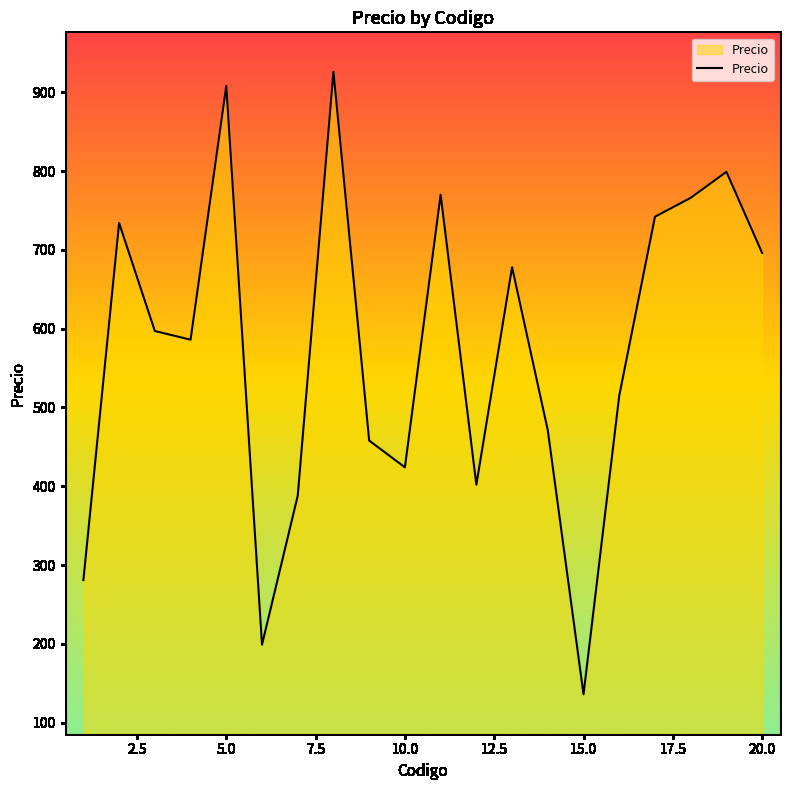

What is the difference between the maximum and minimum values?

790